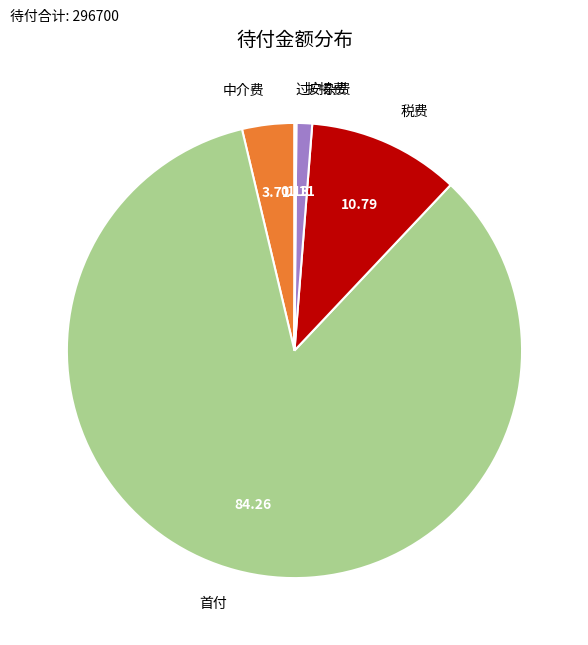

Does 首付 account for over 50% of the chart?

Yes